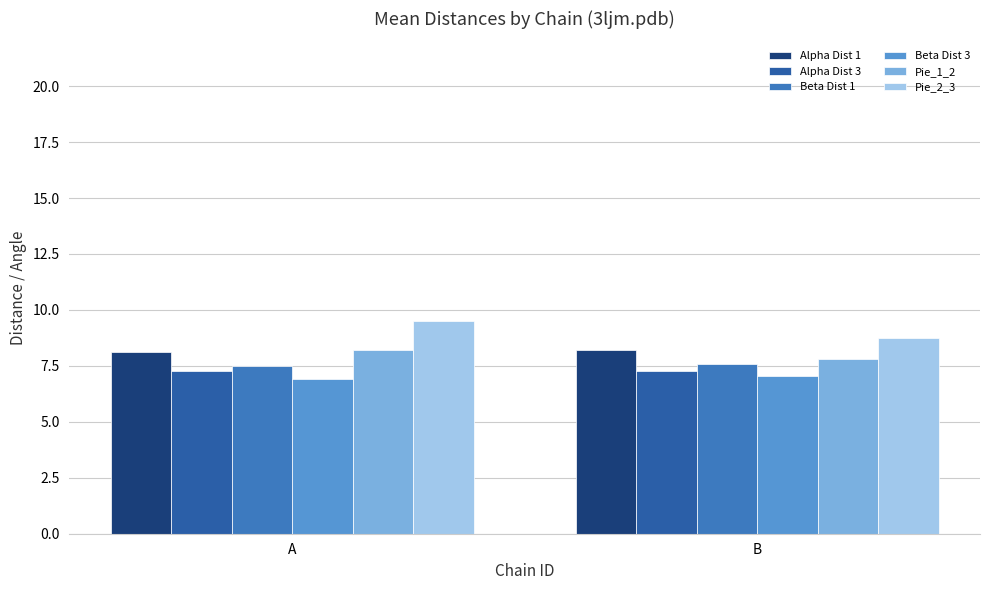

What is the difference between the maximum and minimum values in the Beta Dist 3 series?

0.1